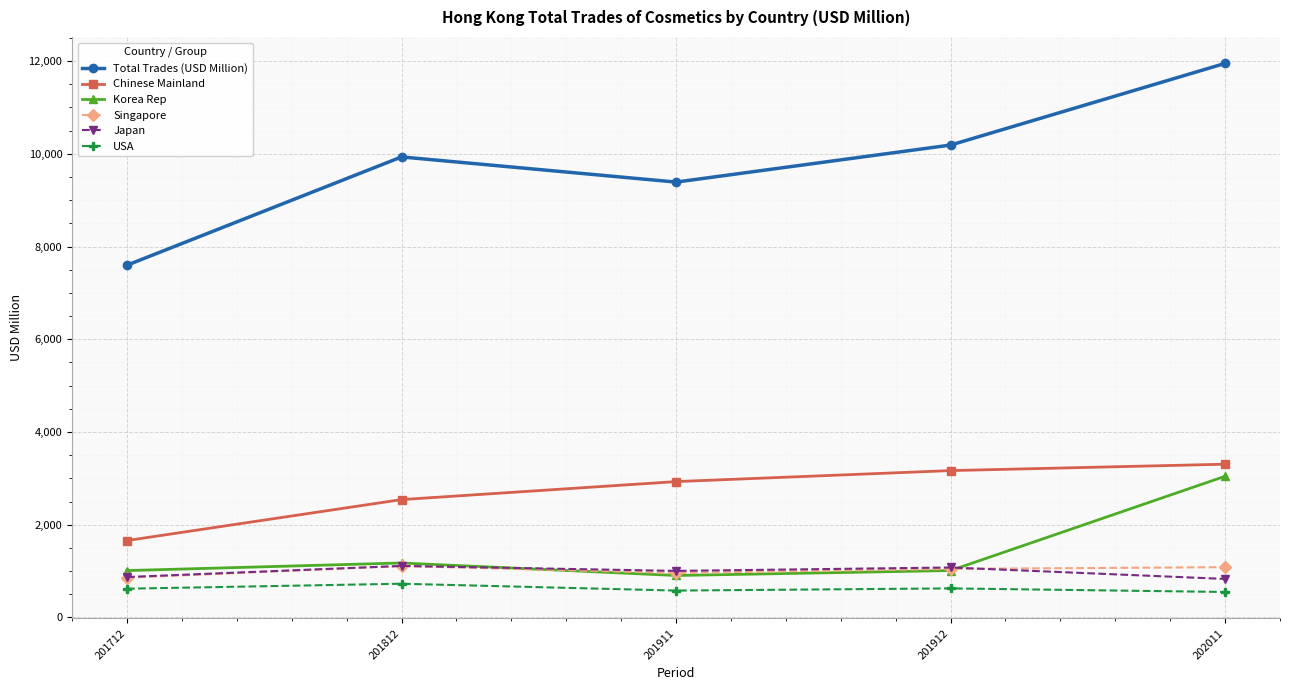

Read the Chinese Mainland value at 202011.

3305.5